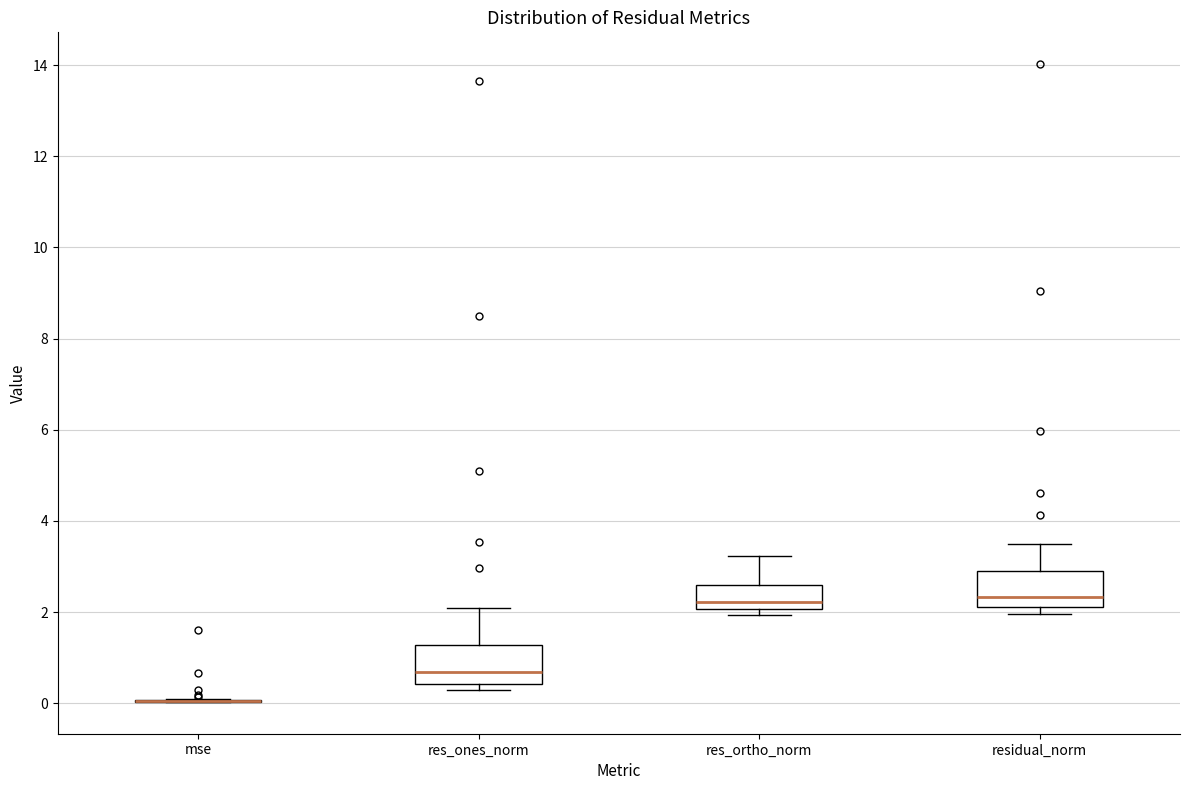

Reading left to right, read every box against the y-axis: the position of its median line, the range the box covers, and the ends of its whiskers. The values are not printed on the chart, so give them approximately, as read against the axis.

mse: box collapsed to a line at 0.0, whiskers 0.0 to 0.0
res_ones_norm: median 0.6, box 0.4 to 1.2, whiskers 0.2 to 2.0
res_ortho_norm: median 2.2, box 2.0 to 2.6, whiskers 2.0 (just below the box's lower edge) to 3.2
residual_norm: median 2.4, box 2.2 to 2.8, whiskers 2.0 to 3.4